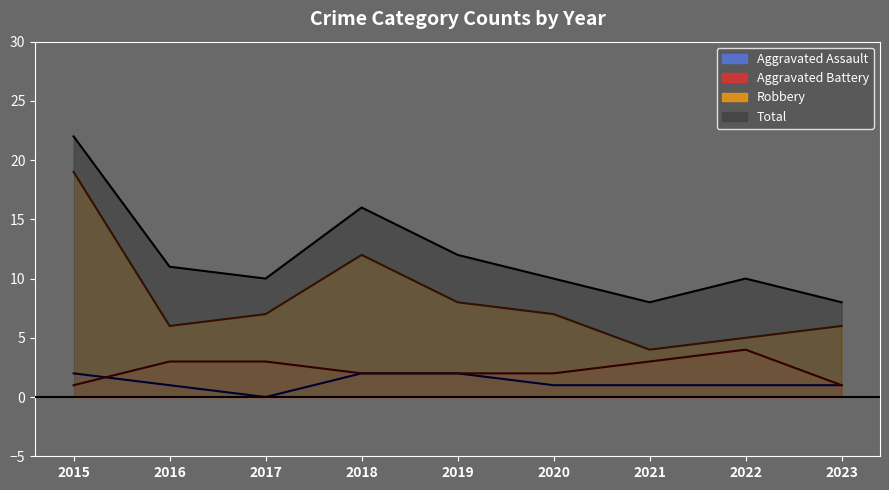

What are all the series names shown in the legend?

Aggravated Assault, Aggravated Battery, Robbery, Total